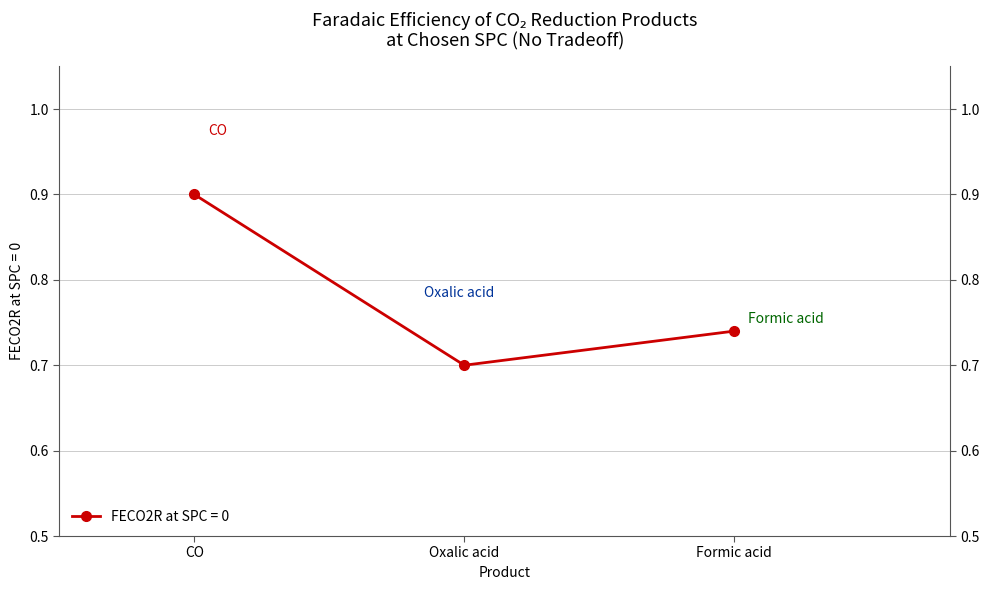

Reading left to right, transcribe all the data shown in this chart.

CO=0.9	Oxalic acid=0.7	Formic acid=0.7